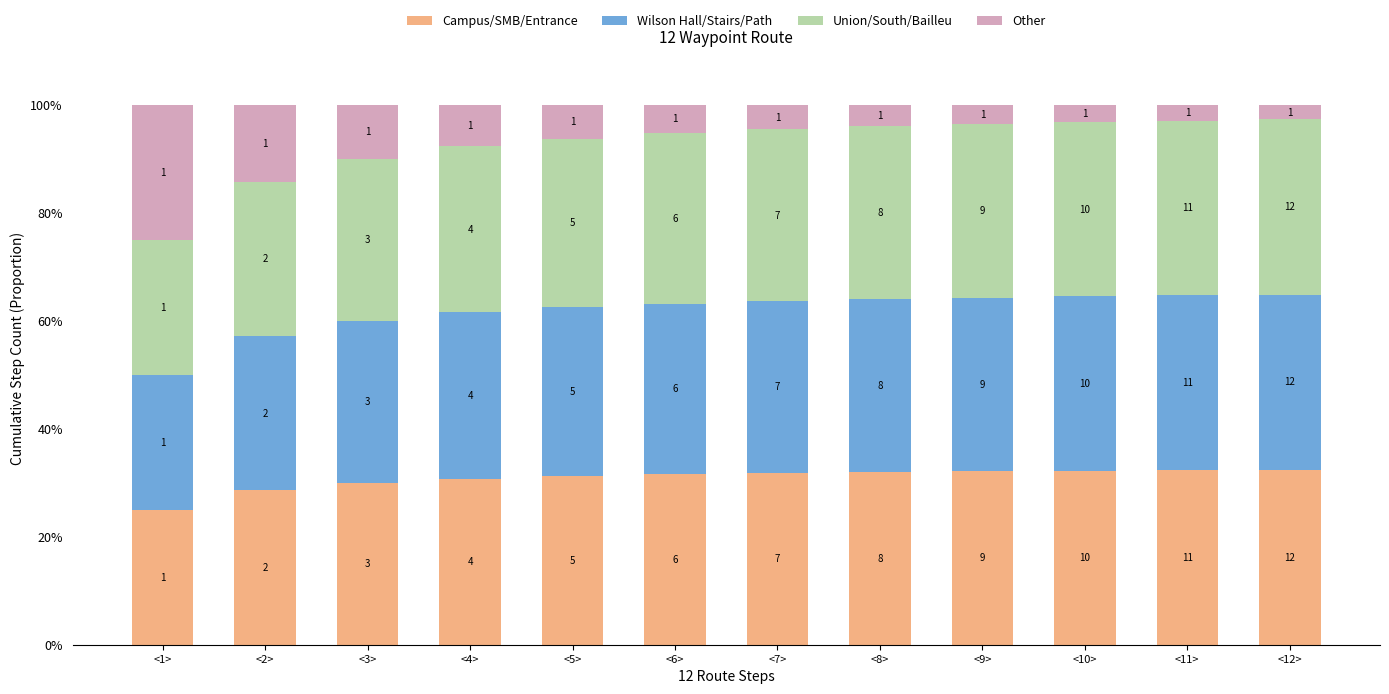

Rank the categories by Campus/SMB/Entrance value from highest to lowest.

<12>, <11>, <10>, <9>, <8>, <7>, <6>, <5>, <4>, <3>, <2>, <1>